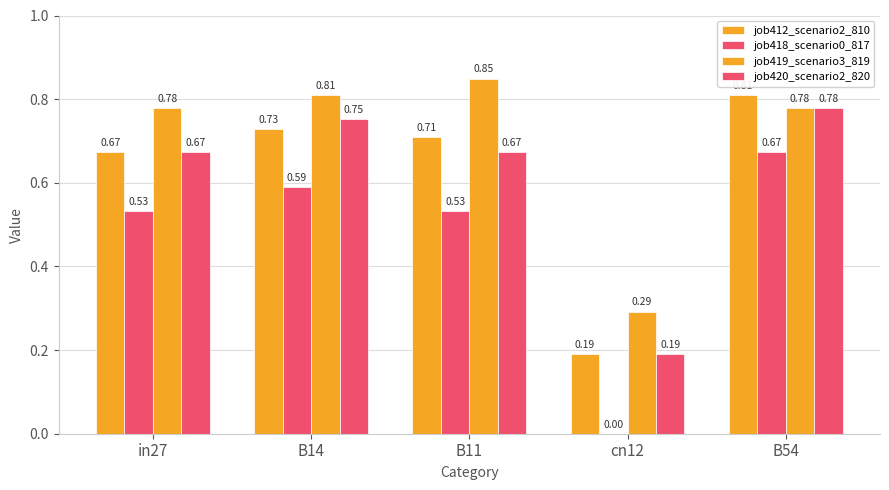

What is the value of the job412_scenario2_810 bar at the 4th from the left?

0.2